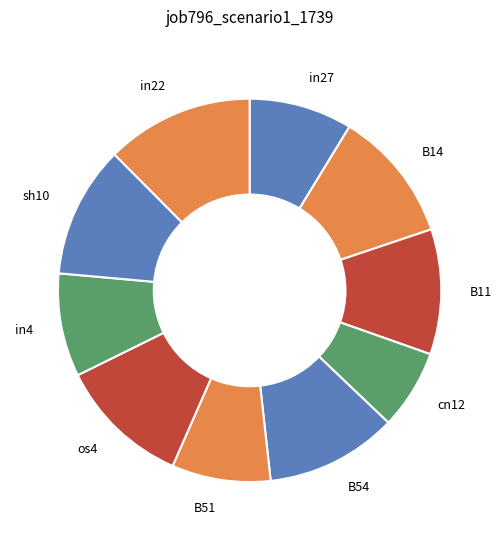

Which slice is the smallest?

cn12